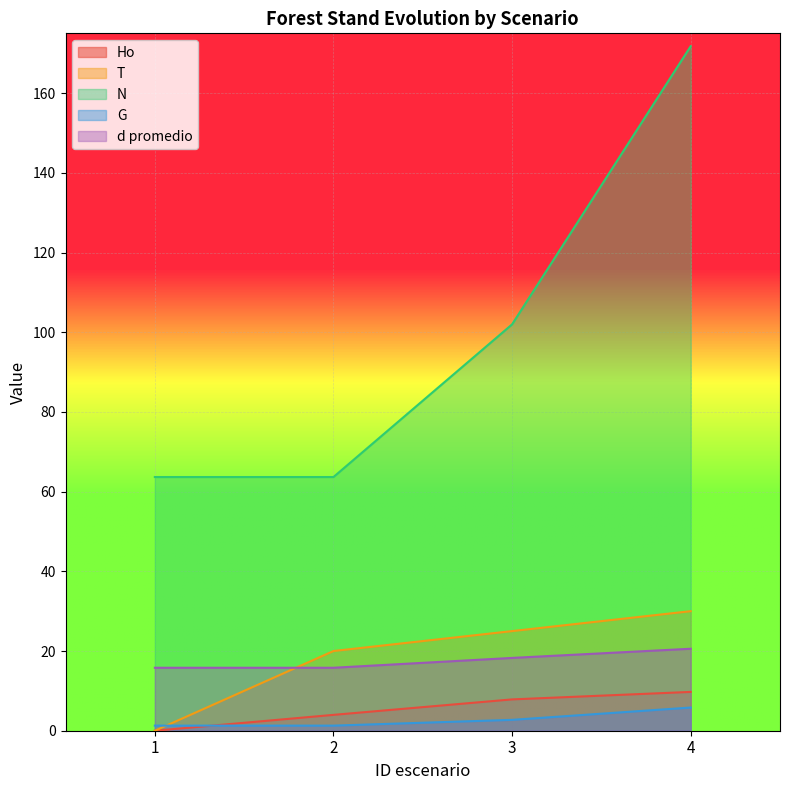

At which label is G closest to 3?

3